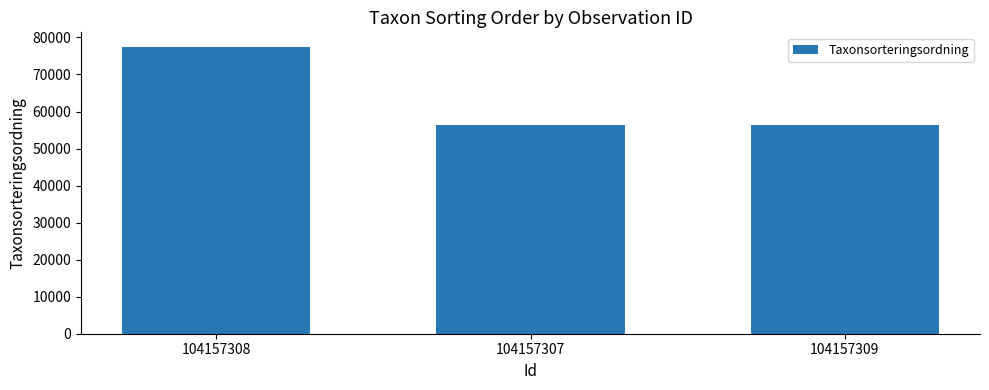

At which label does the data first exceed 56411?

104157308